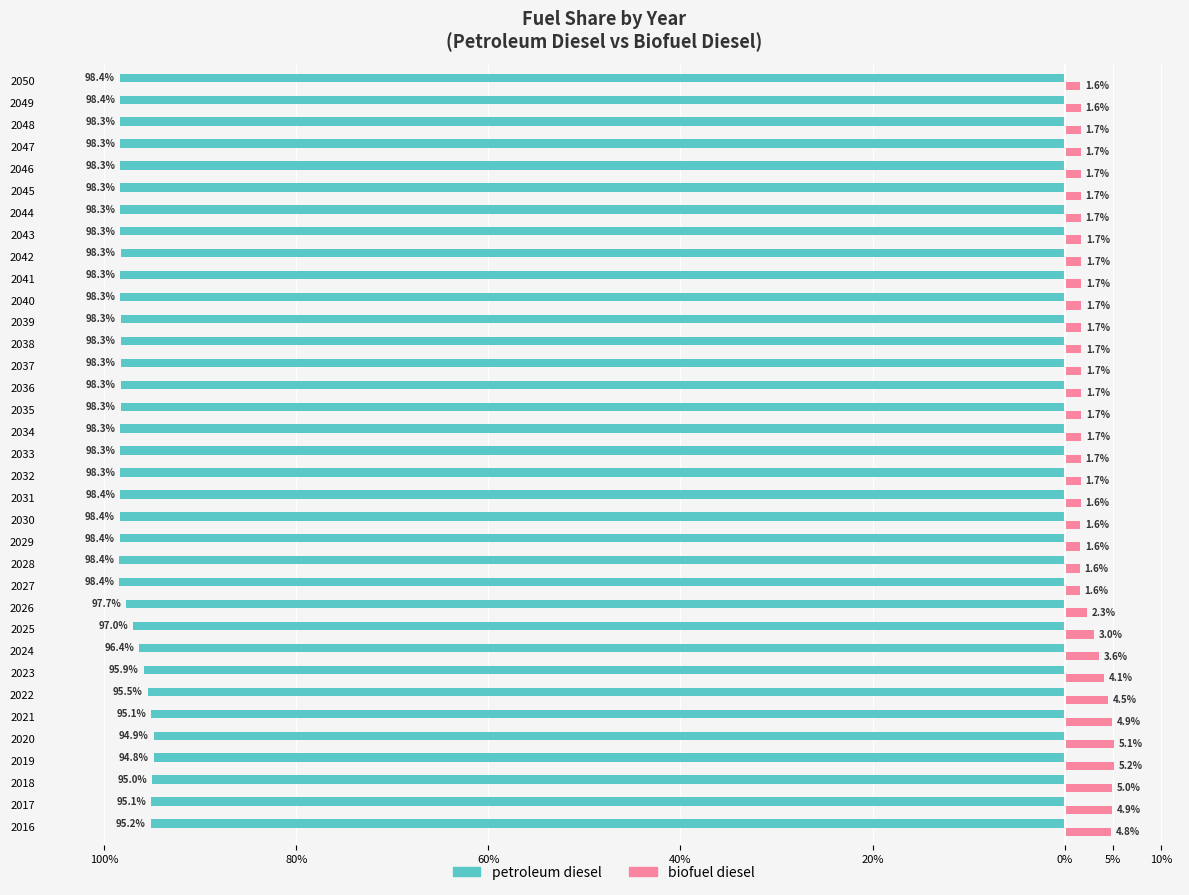

What are all the series names shown in the legend?

petroleum diesel, biofuel diesel